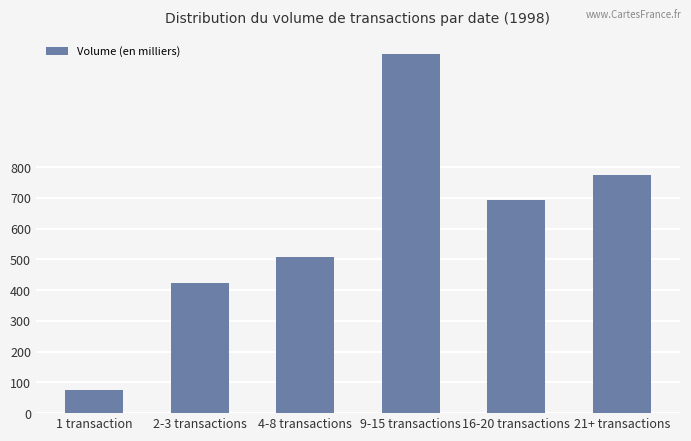

Between 1 transaction and 16-20 transactions, which is larger?

16-20 transactions